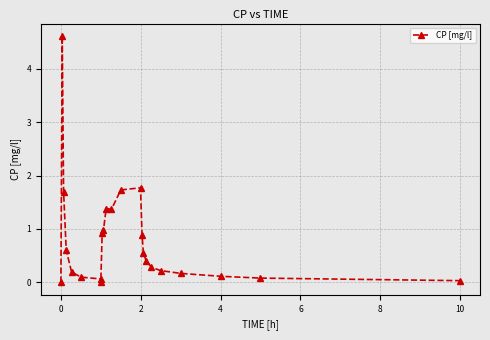

What is the value of the 18th point from the left?

0.3